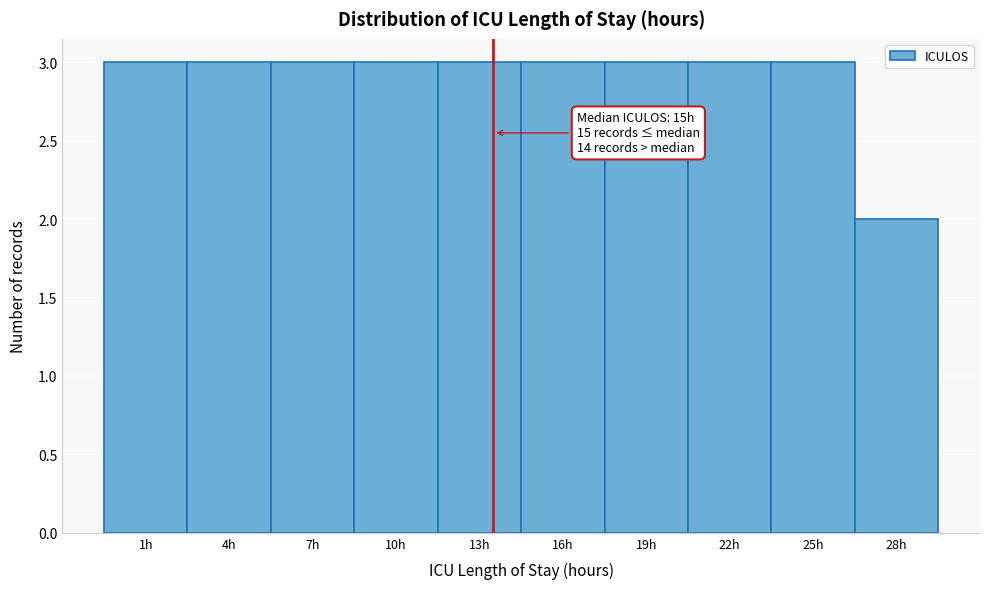

Reading right to left, what are all the values shown in this chart?

2	3	3	3	3	3	3	3	3	3